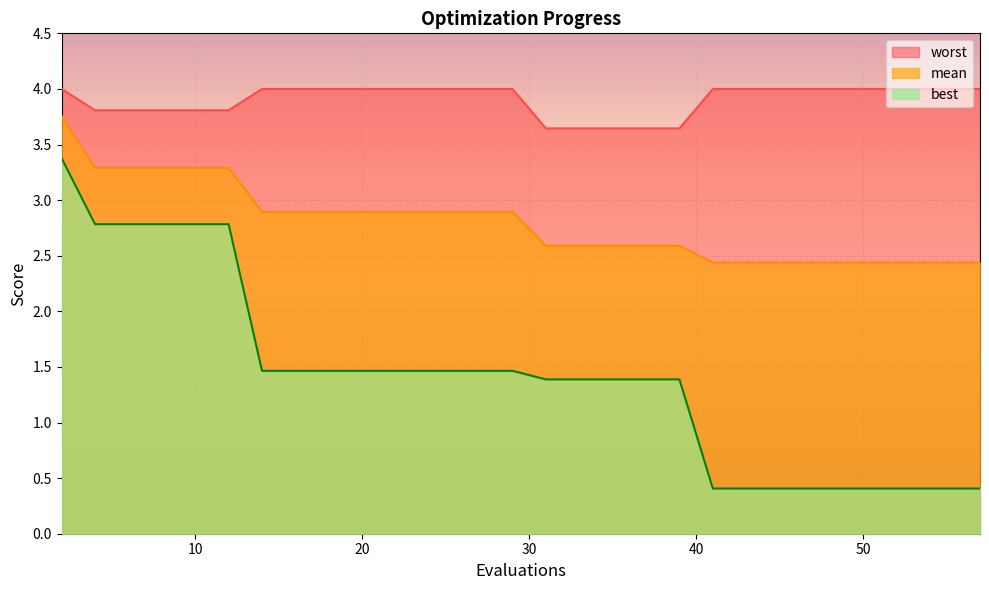

True or false: mean and best cross at least once.

False